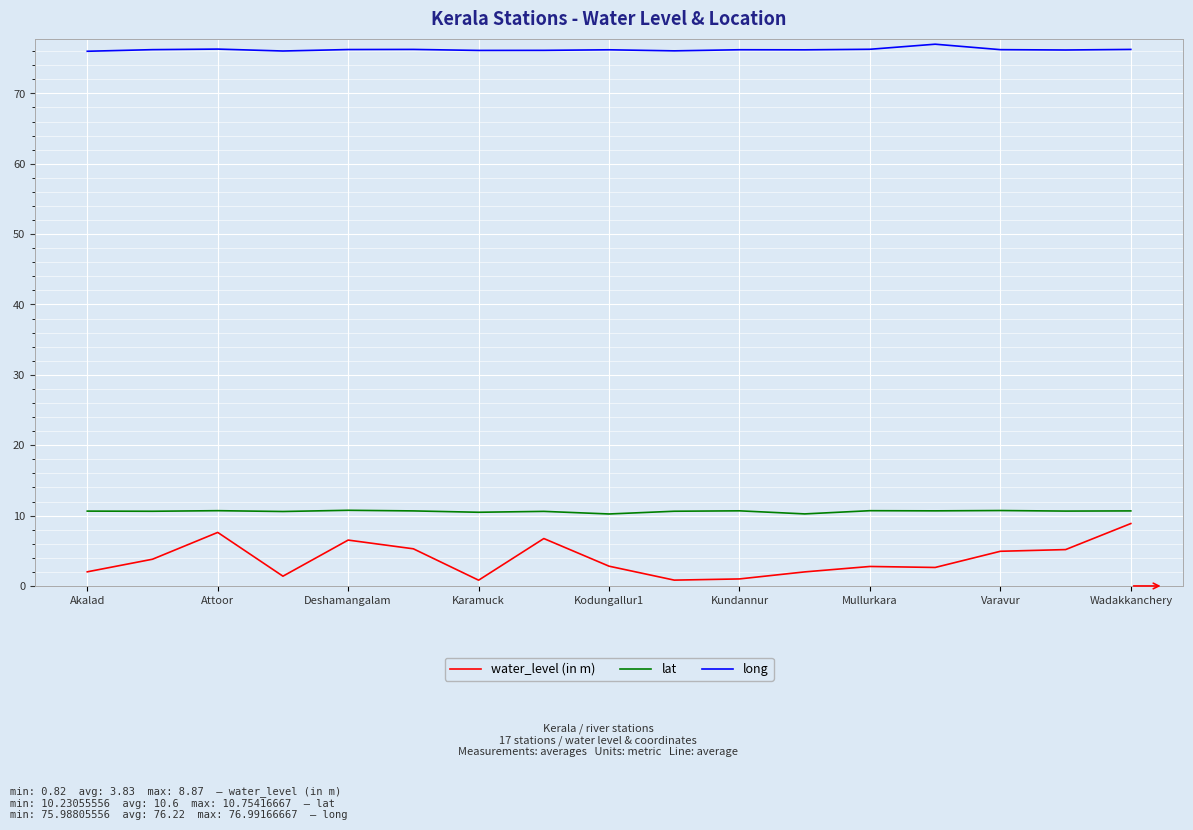

What are all the series names shown in the legend?

water_level (in m), lat, long